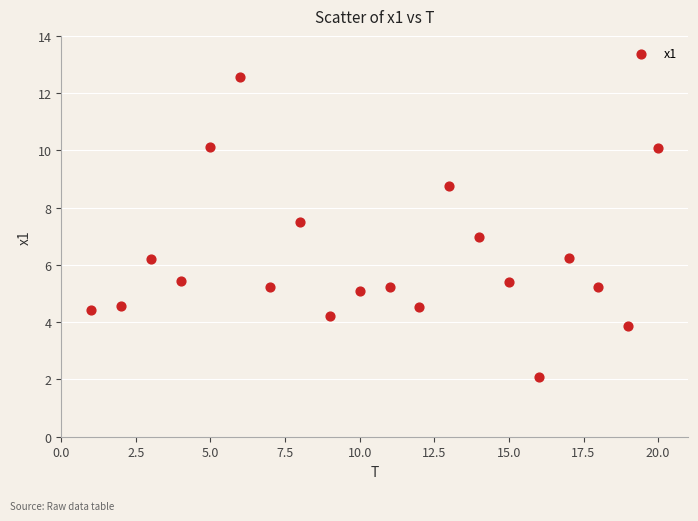

What is the range of X values (max minus min)?

19.0